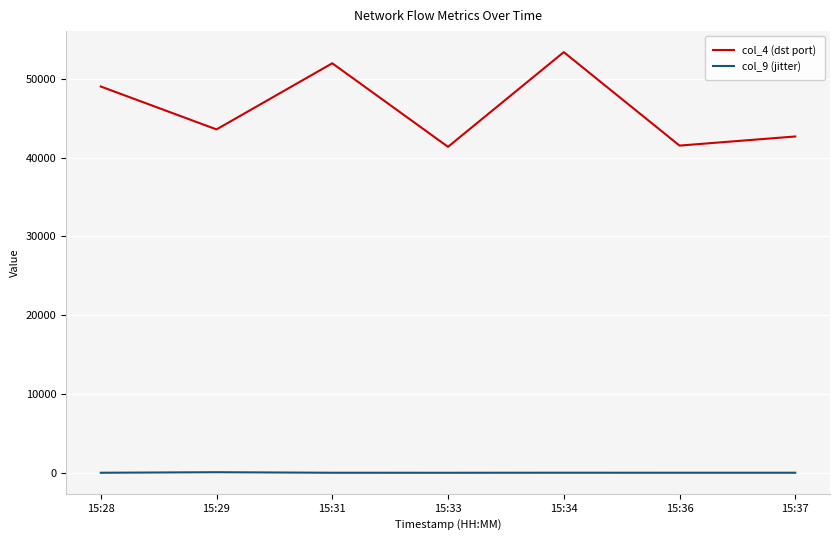

True or false: col_9 (jitter) and col_4 (dst port) intersect in this chart.

False